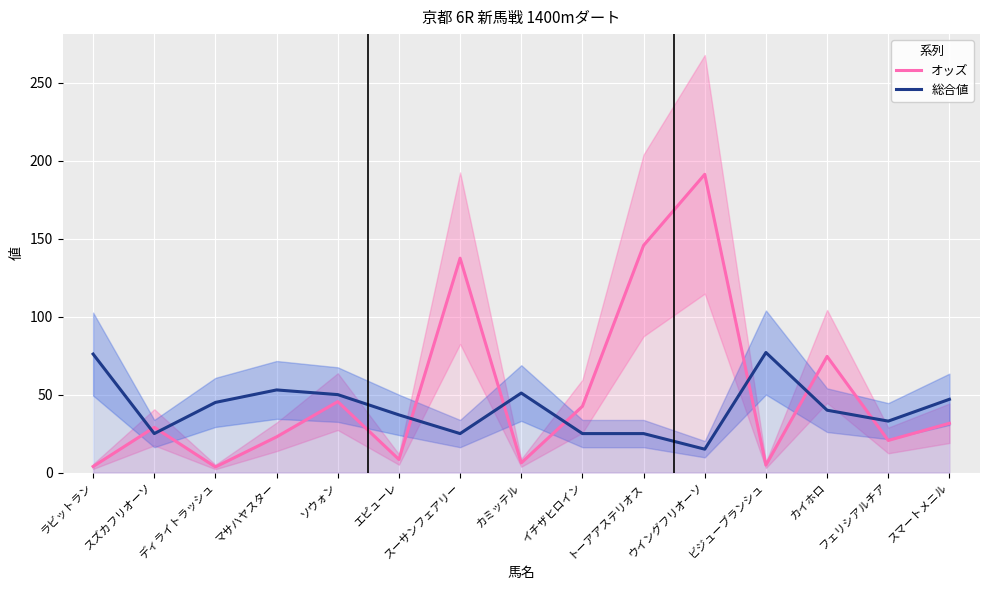

At which category is the sum across all series the highest?

ウイングフリオーソ